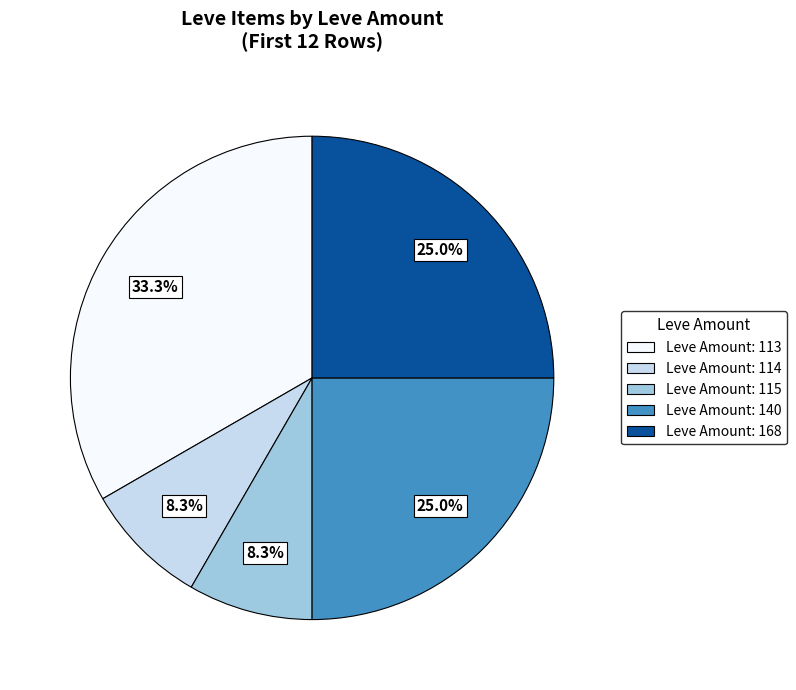

Is there a majority slice in this chart?

No